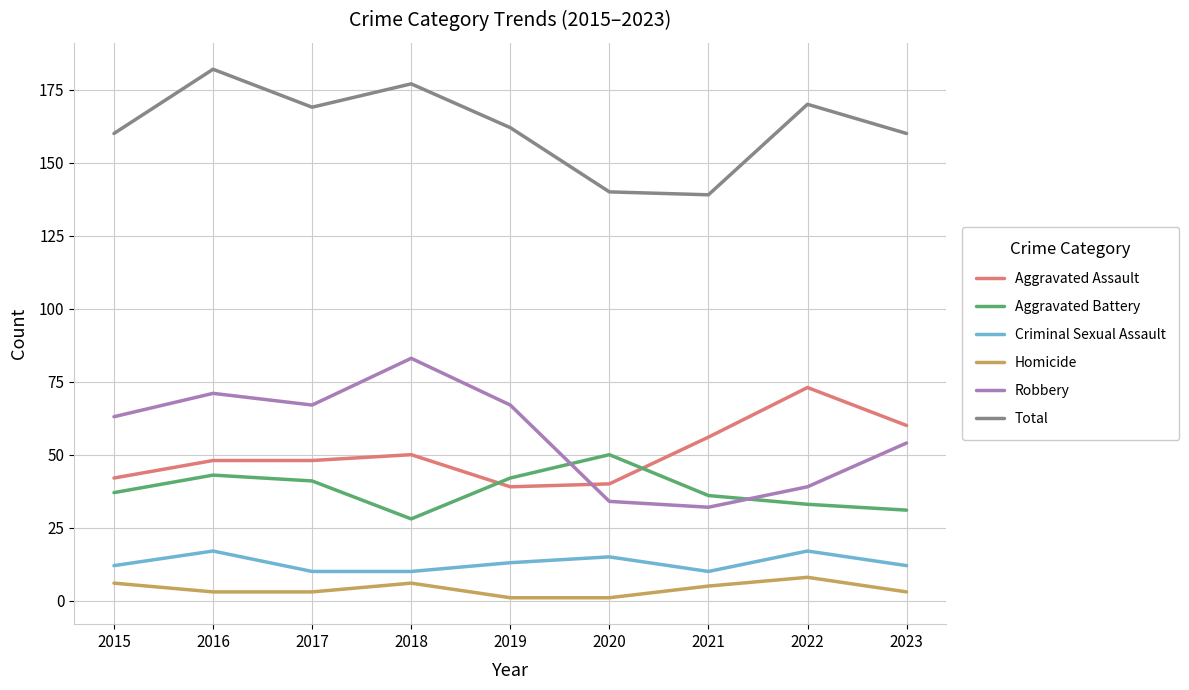

The Aggravated Battery series shows 31 at 2023. True or false?

True